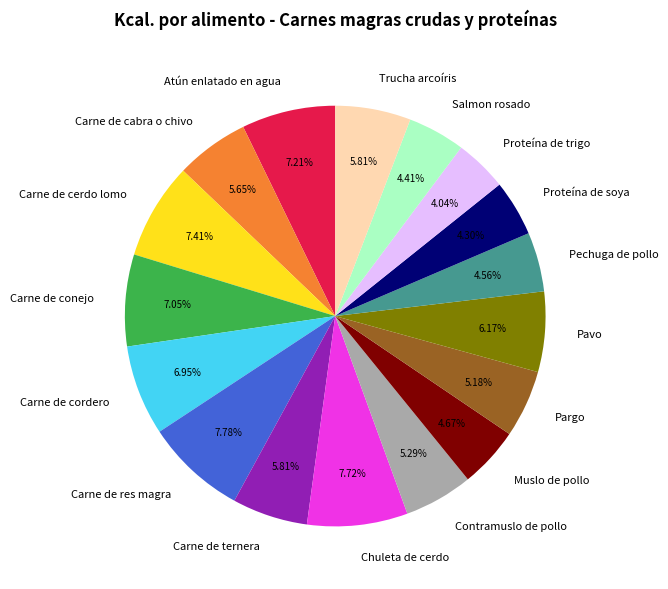

To the nearest percent, what is the difference between the Atún enlatado en agua and Muslo de pollo slice percentages?

3%